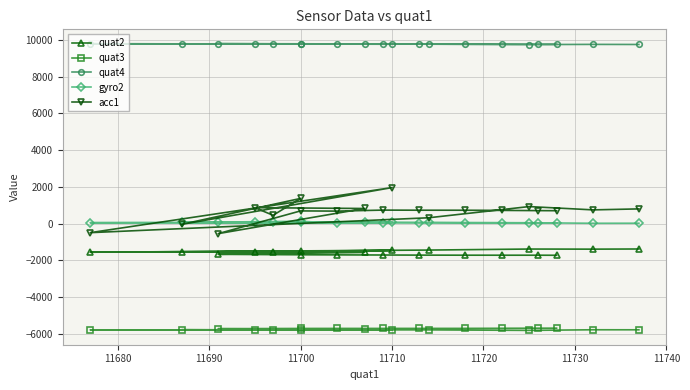

What are all the series names shown in the legend?

quat2, quat3, quat4, gyro2, acc1